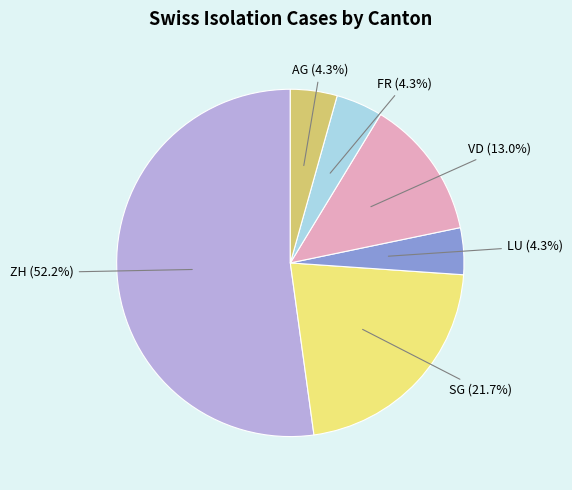

Does any single category account for the majority?

Yes